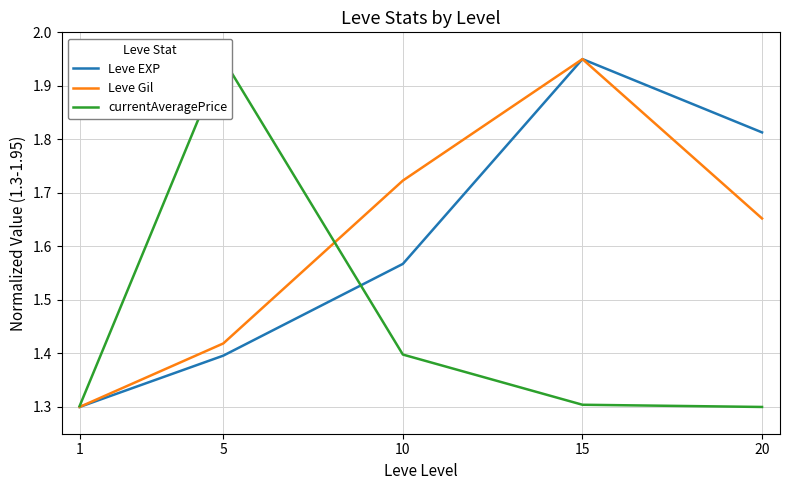

How many categories are shown in the chart?

5